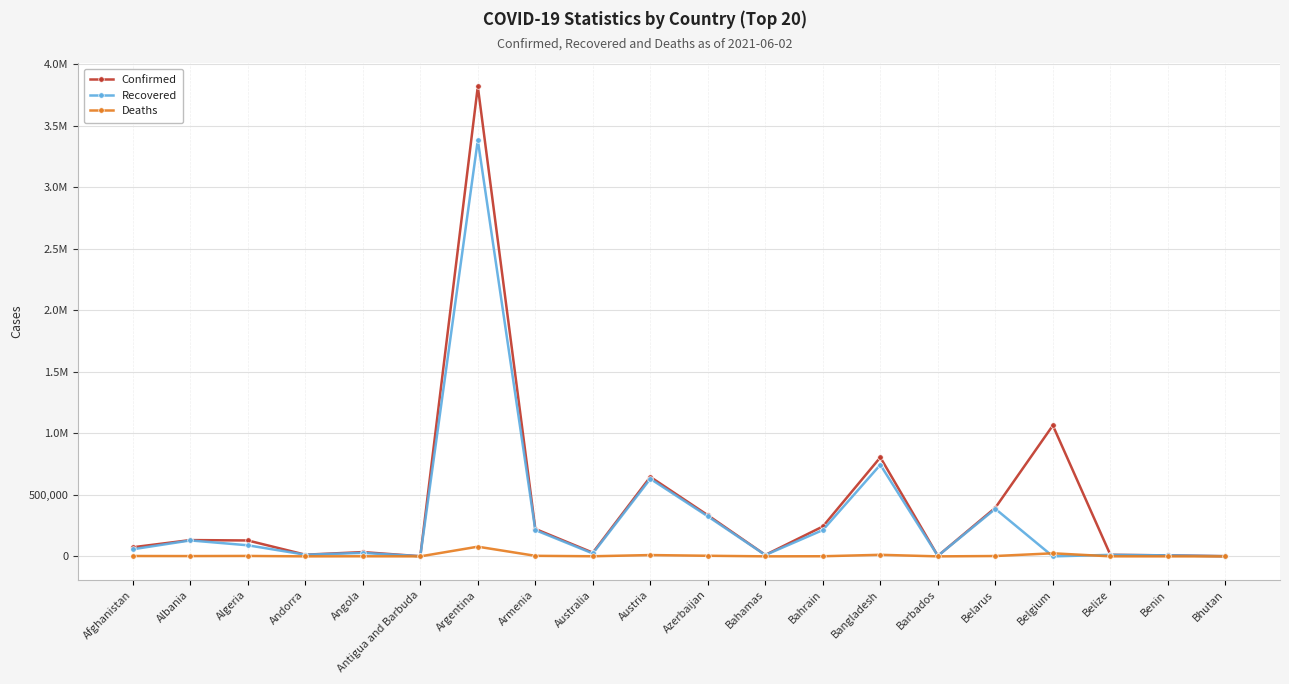

What are all the series names shown in the legend?

Confirmed, Recovered, Deaths